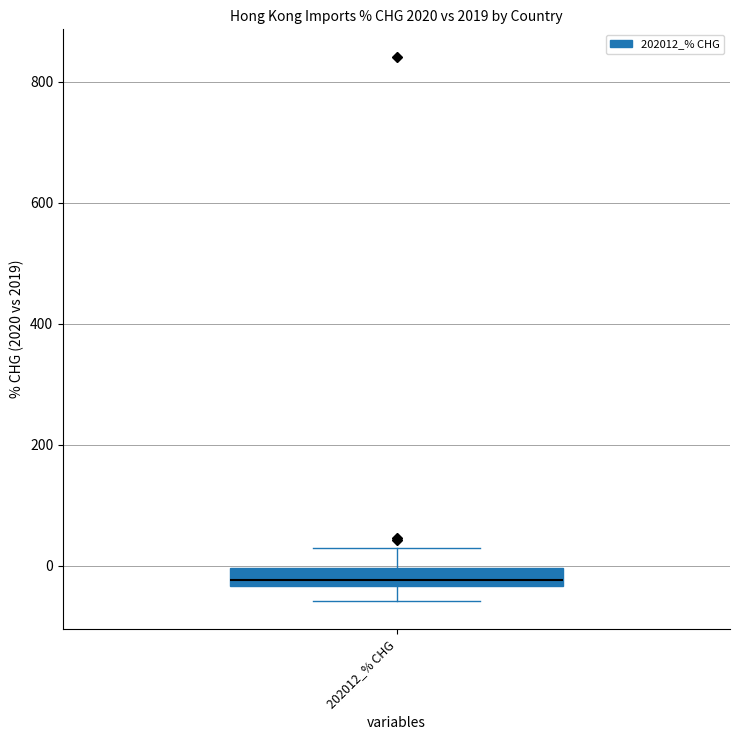

Where is the upper edge of the box for 202012_% CHG on the y-axis? The values are not printed on the chart, so give them approximately, as read against the axis.

0